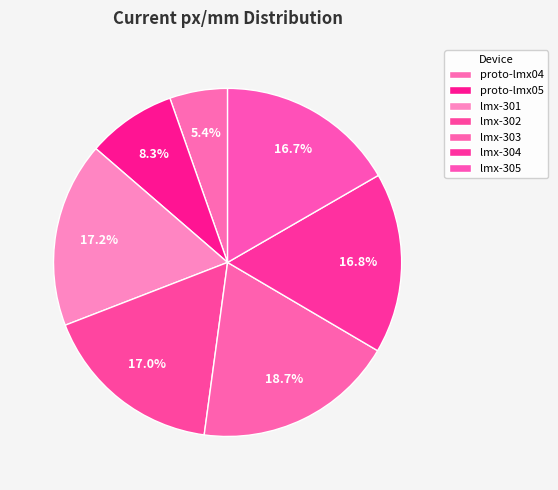

Is there any slice that represents more than half of the pie?

No